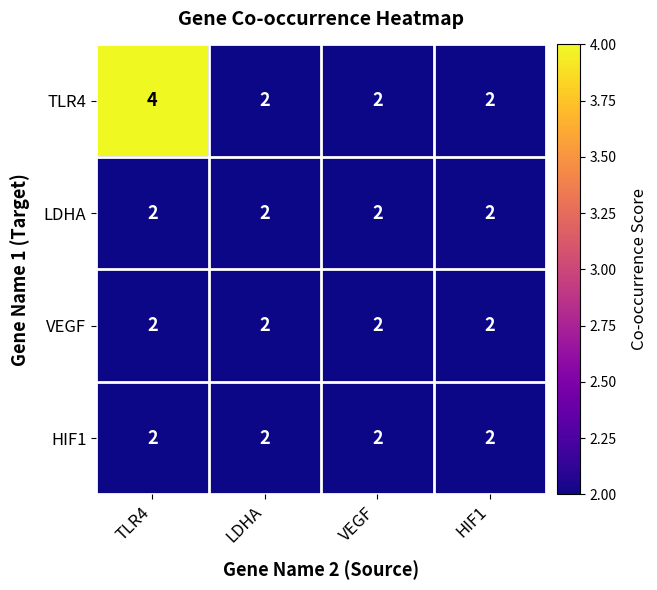

What is the total value across all series at VEGF?

8